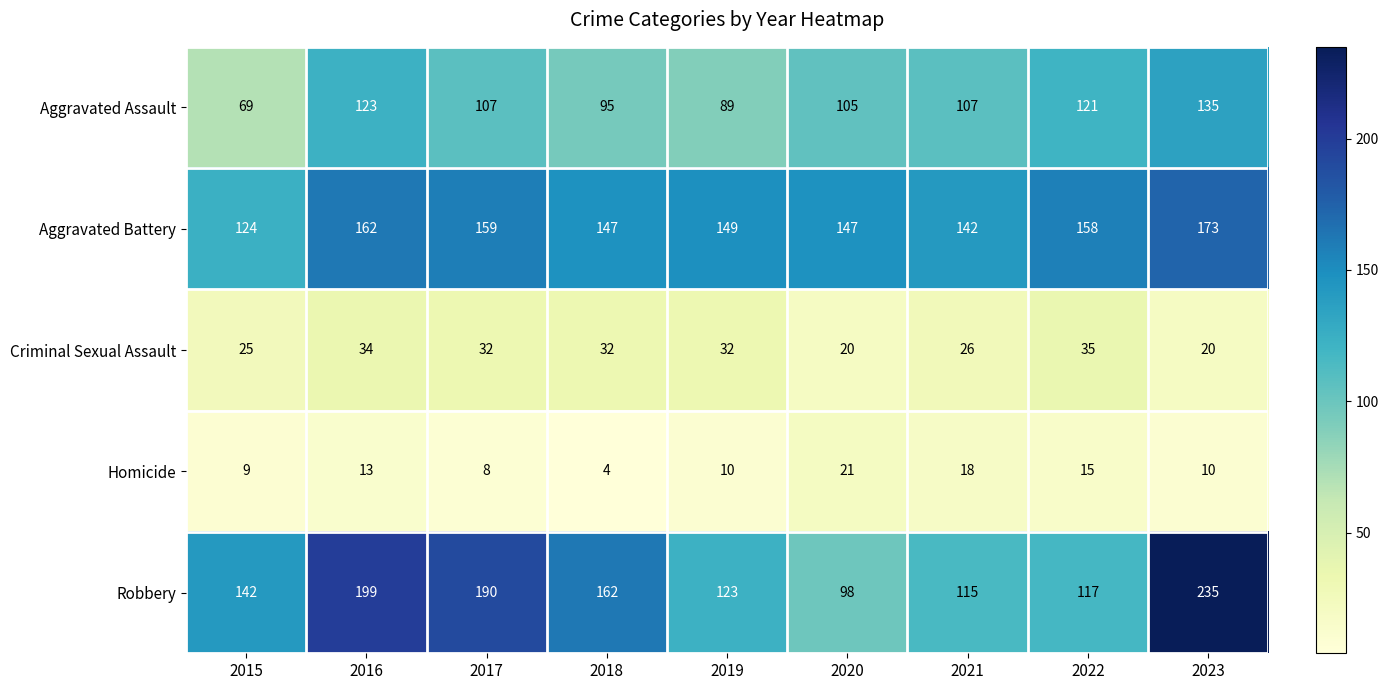

Which series has the largest range (max minus min)?

Robbery